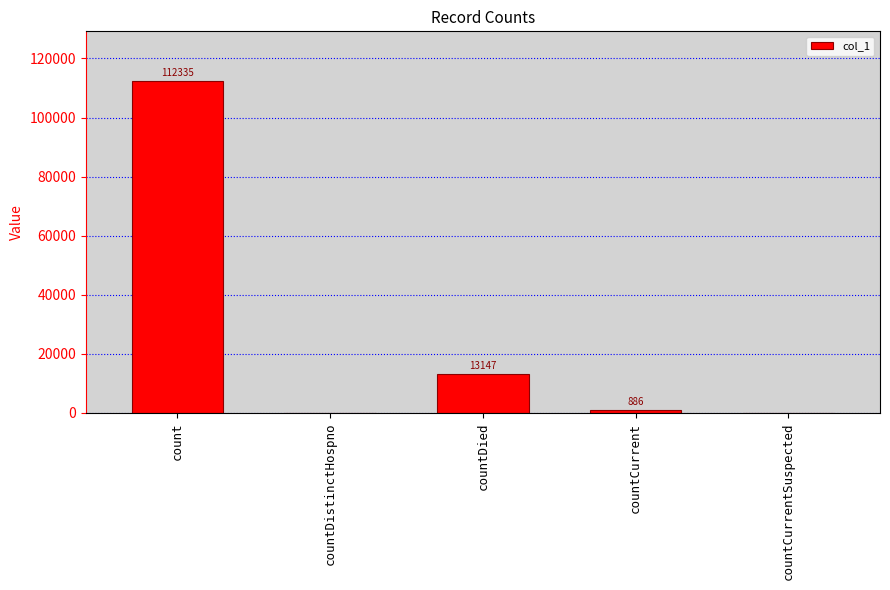

What is the change in value from count to countDied?

-99188